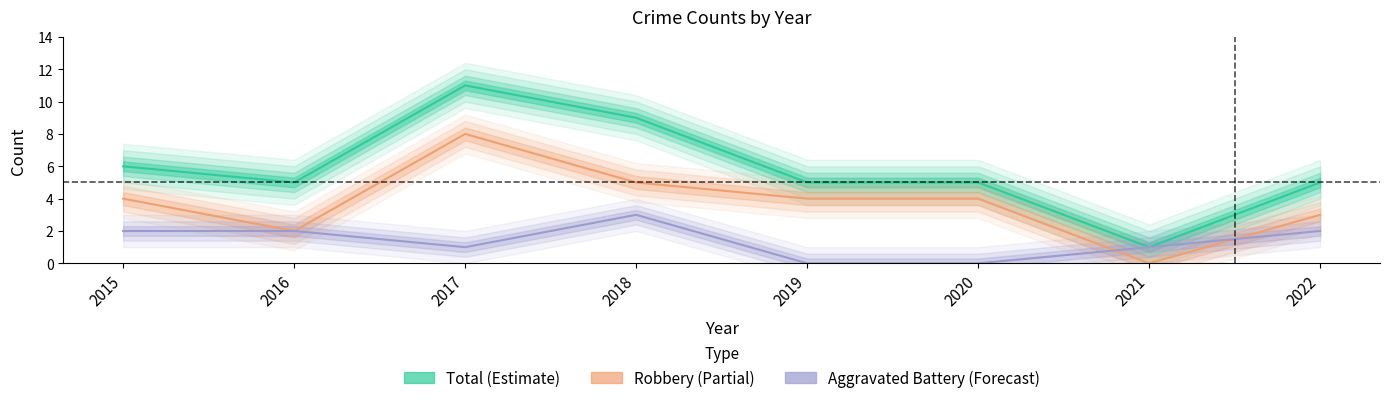

How many data points in Total are less than 5?

1